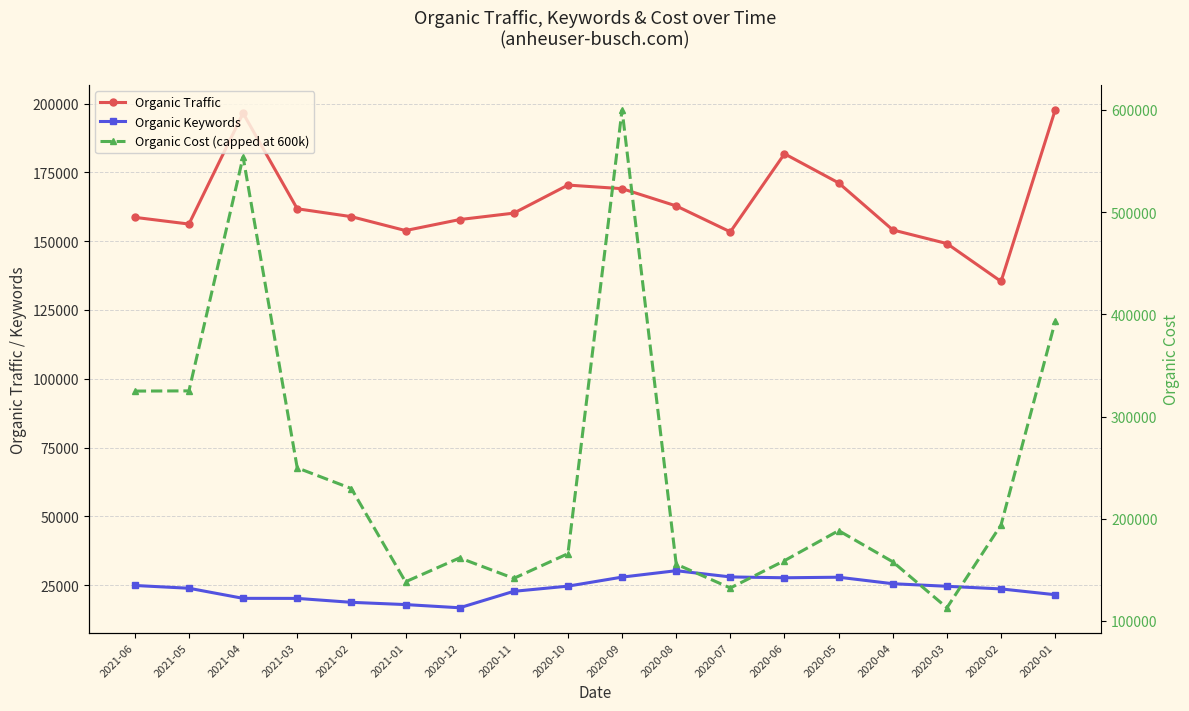

In Organic Traffic, how many points are lower than both neighbors (excluding endpoints)?

4